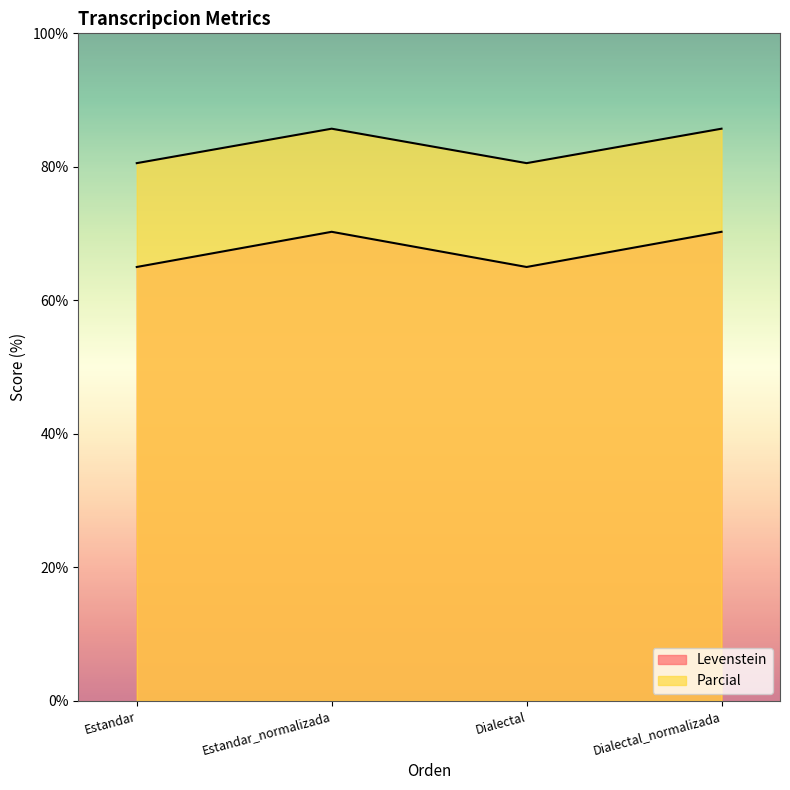

What is the value of the Parcial point at the 2nd from the left?

85.7